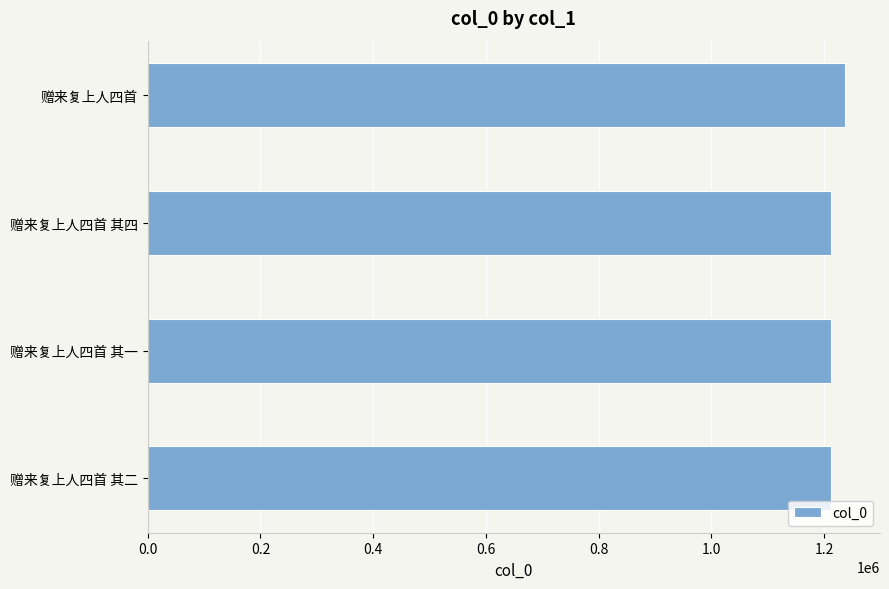

What value does the data have at 赠来复上人四首?

1237319